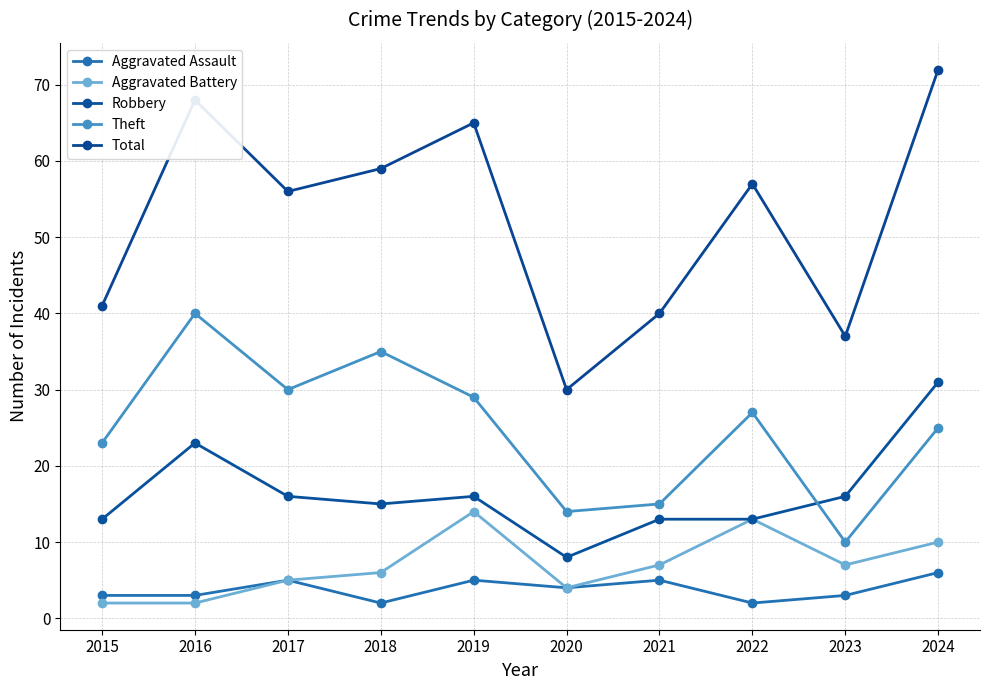

List the series in order of their peak value, lowest first.

Aggravated Assault, Aggravated Battery, Robbery, Theft, Total